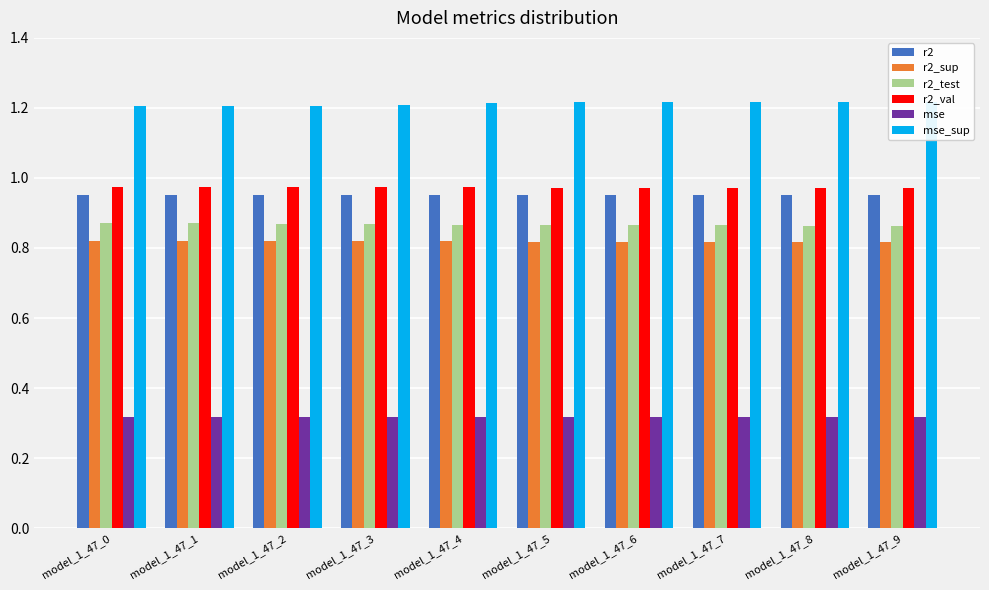

What is the lowest value of the r2 series?

1.0